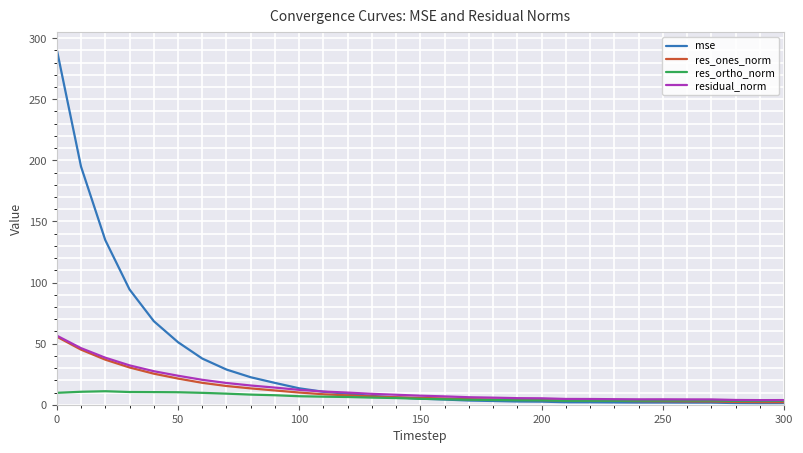

Which series has the widest spread of values?

mse